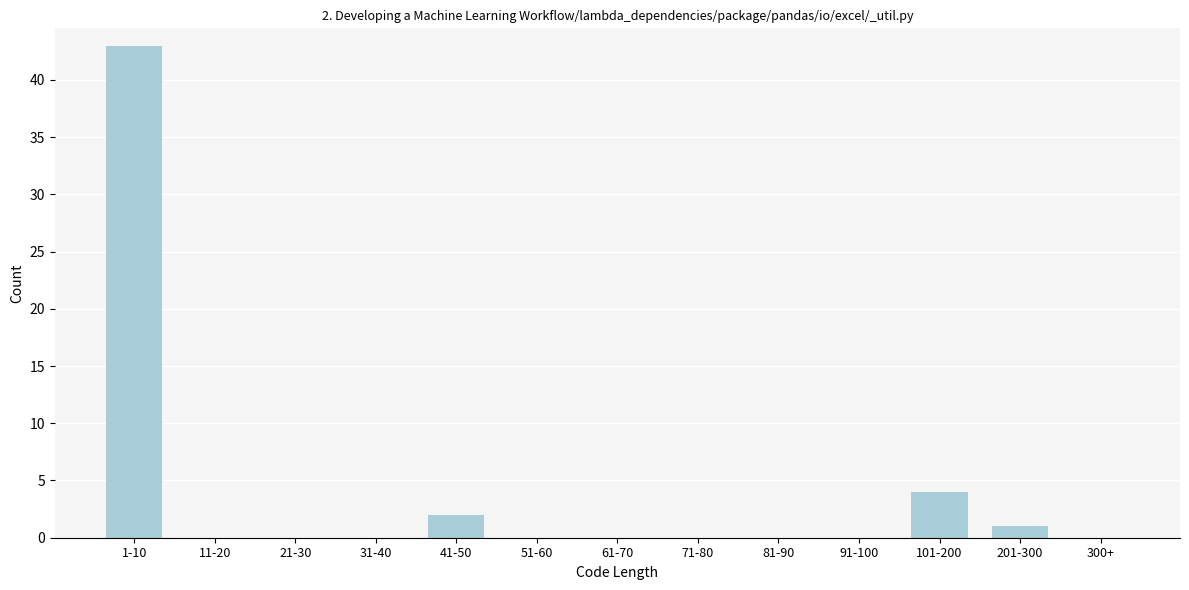

Reading left to right, transcribe all the data shown in this chart.

1-10=43	11-20=0	21-30=0	31-40=0	41-50=2	51-60=0	61-70=0	71-80=0	81-90=0	91-100=0	101-200=4	201-300=1	300+=0